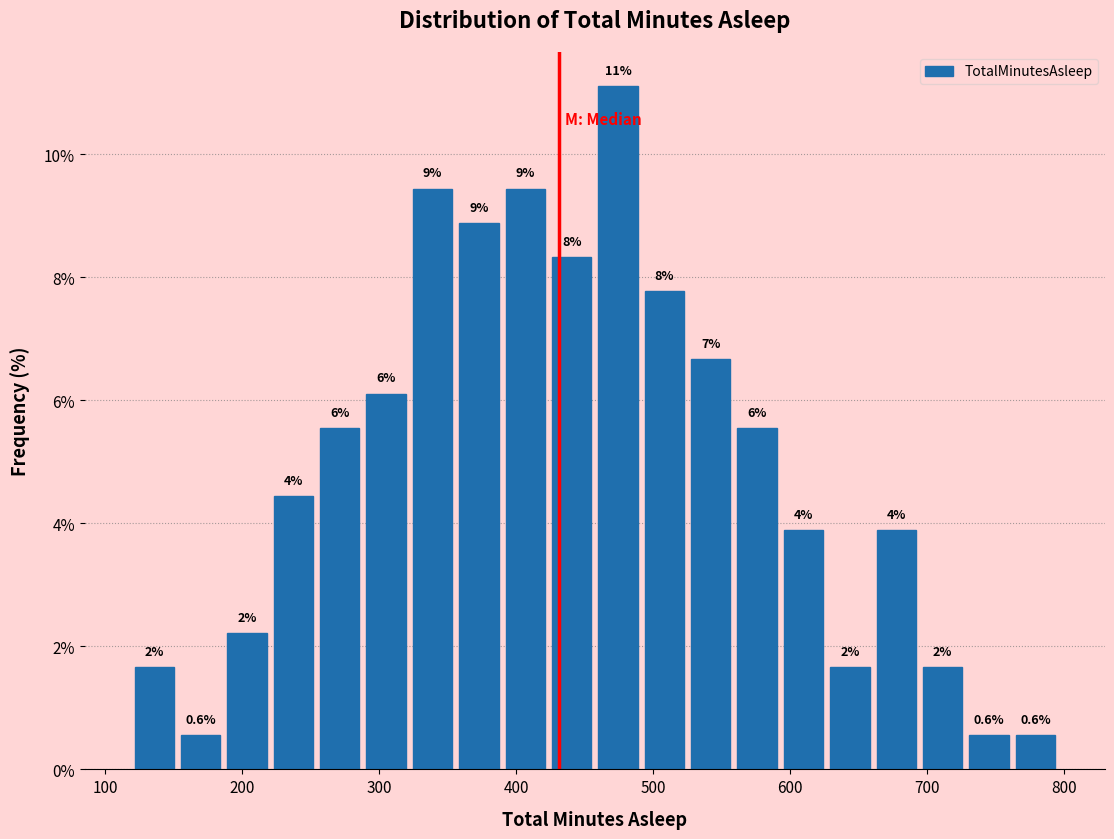

Read against the x-axis, roughly where is the centre of the tallest bar?

470